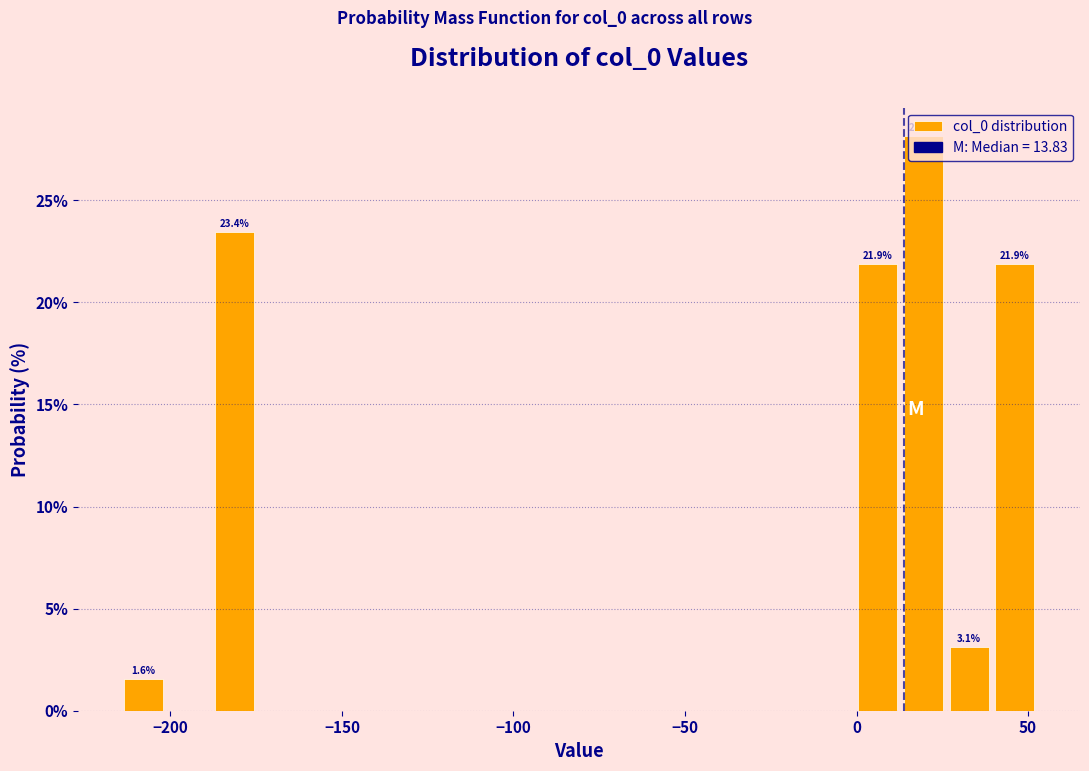

Read against the x-axis, roughly where is the centre of the tallest bar?

20